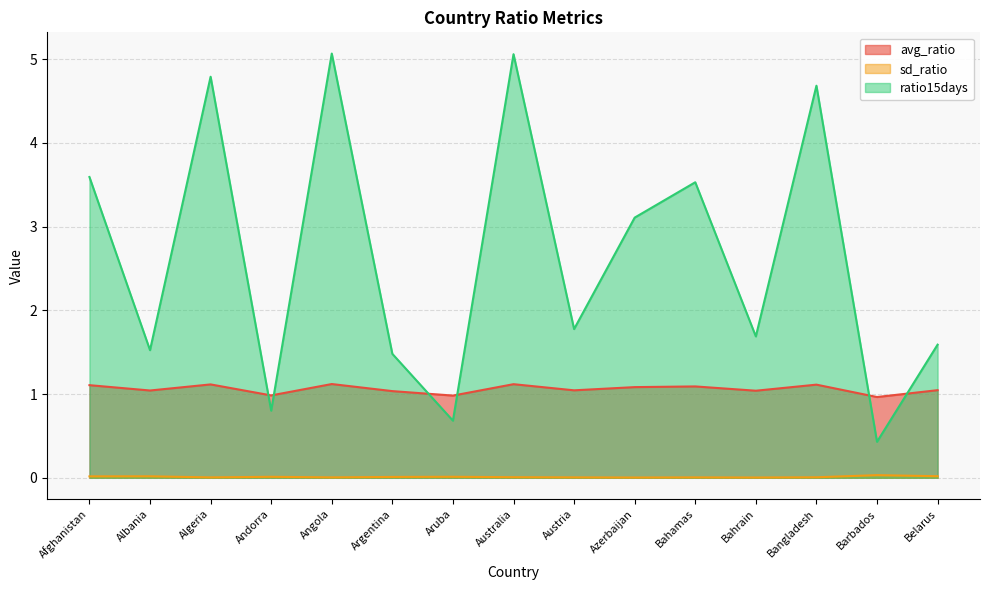

True or false: sd_ratio has a value of 0.0 at Afghanistan.

True